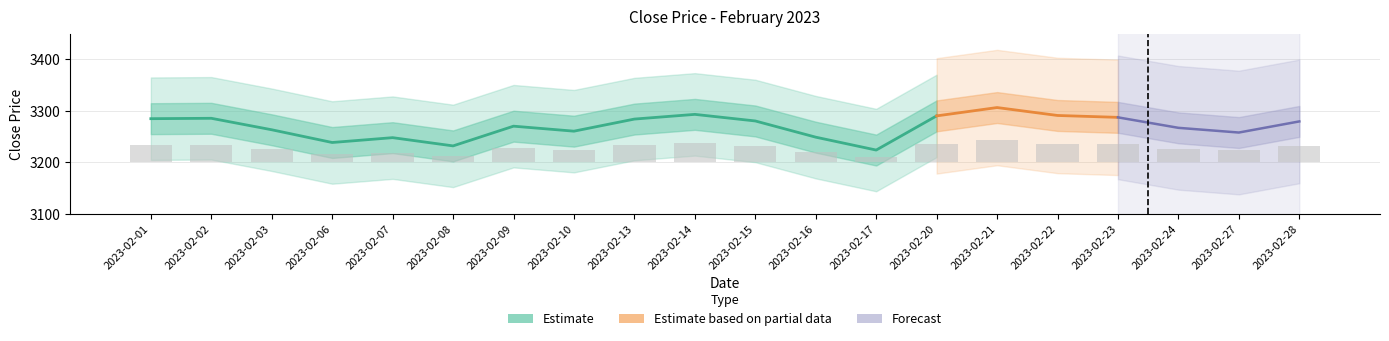

Reading right to left, list all the values displayed in this chart.

2023-02-28=31.8	2023-02-27=23.2	2023-02-24=26.9	2023-02-23=35.0	2023-02-22=36.5	2023-02-21=42.6	2023-02-20=36.1	2023-02-17=9.6	2023-02-16=19.6	2023-02-15=32.2	2023-02-14=37.3	2023-02-13=33.7	2023-02-10=24.3	2023-02-09=28.2	2023-02-08=12.8	2023-02-07=19.2	2023-02-06=15.5	2023-02-03=25.4	2023-02-02=34.3	2023-02-01=34.0